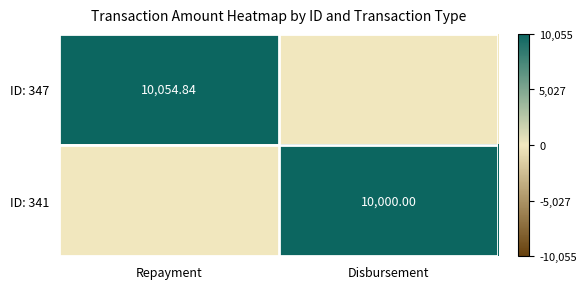

What value does the ID: 347 series have at Repayment?

10054.8